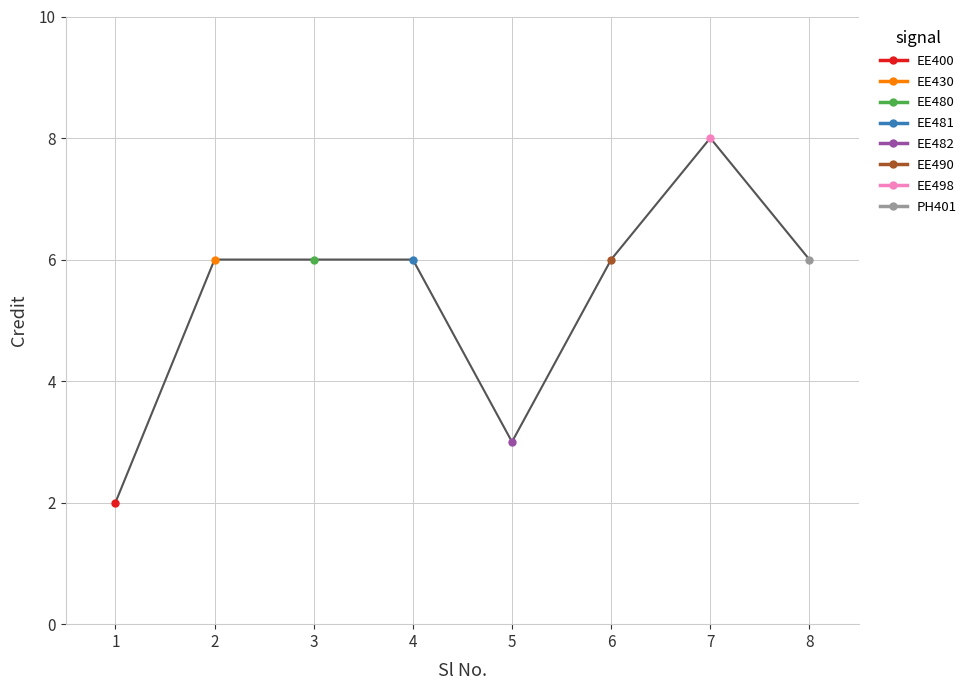

What is the approximate value at 7?

8